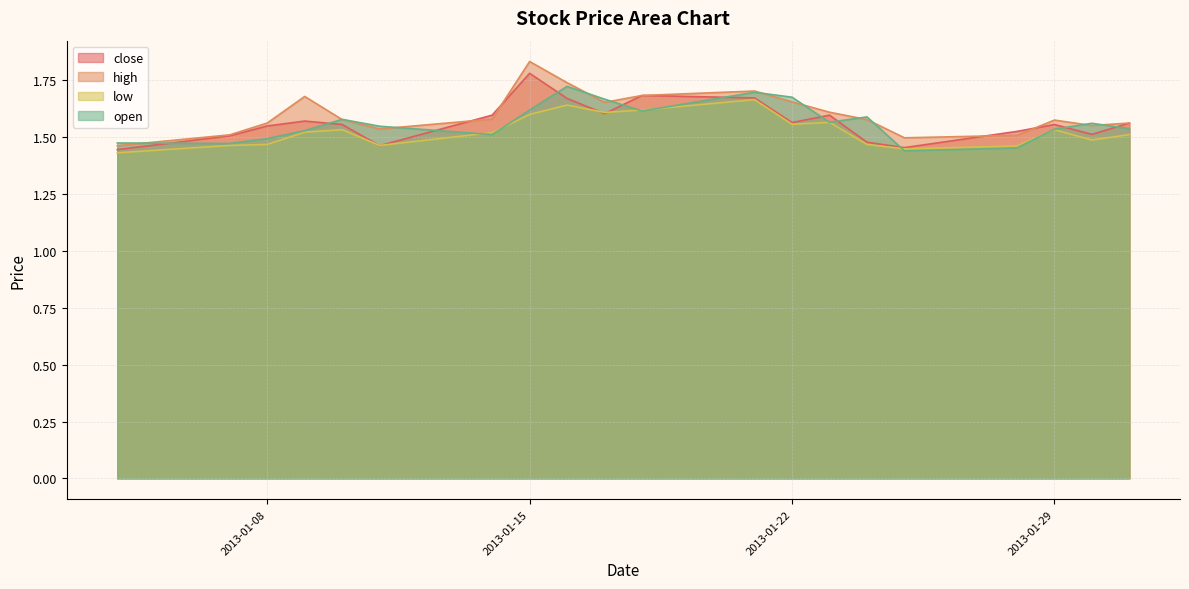

How many distinct data groups are displayed?

4